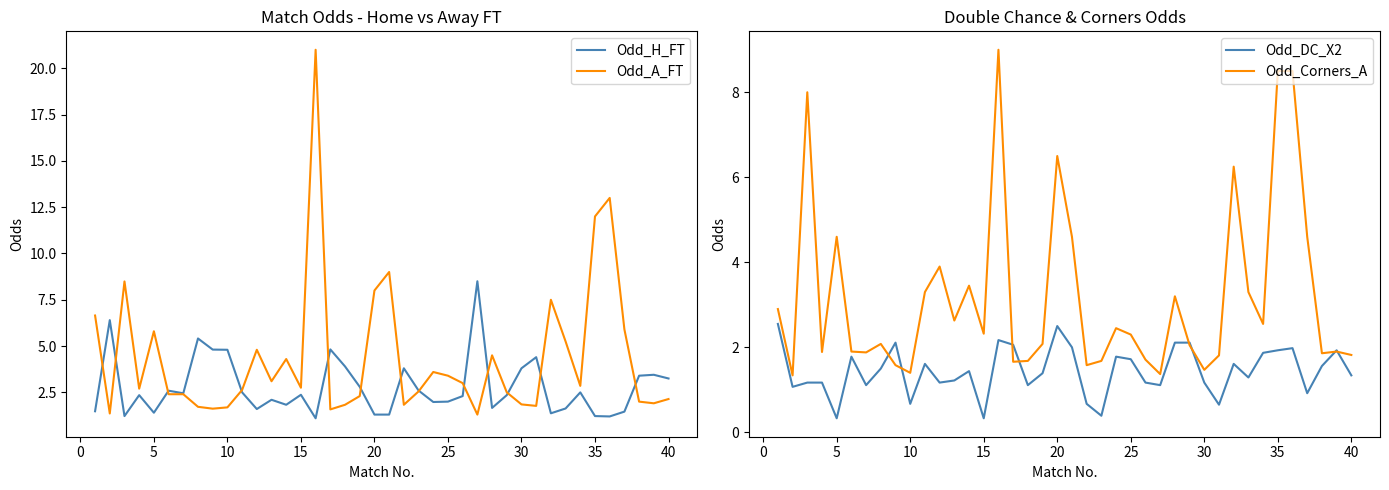

Which series has the widest spread of values?

Odd_A_FT